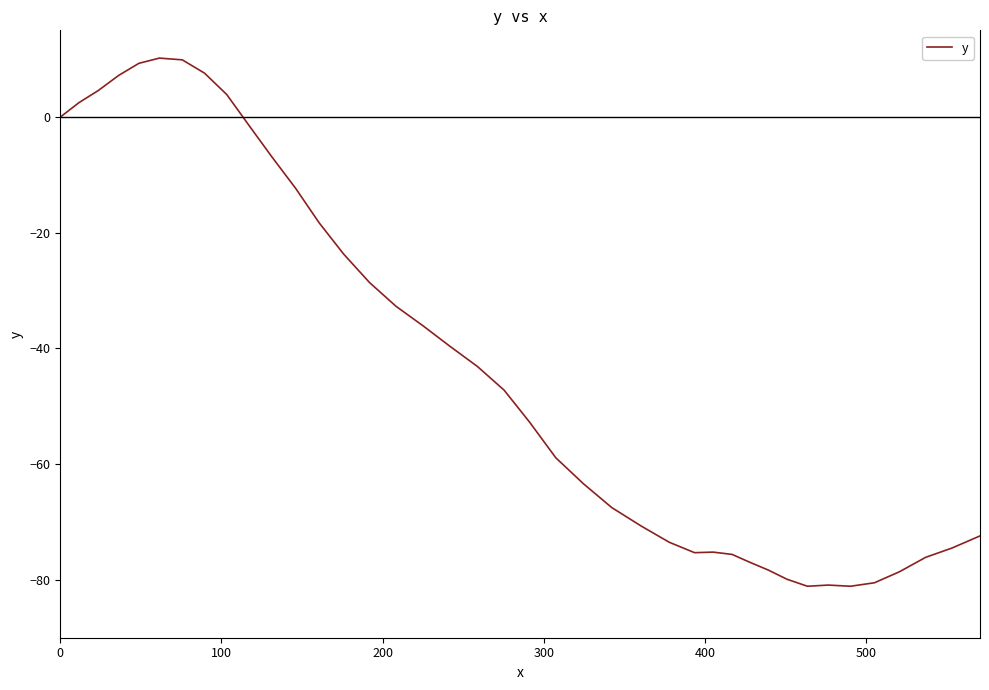

What is the difference between the maximum and minimum values?

91.3